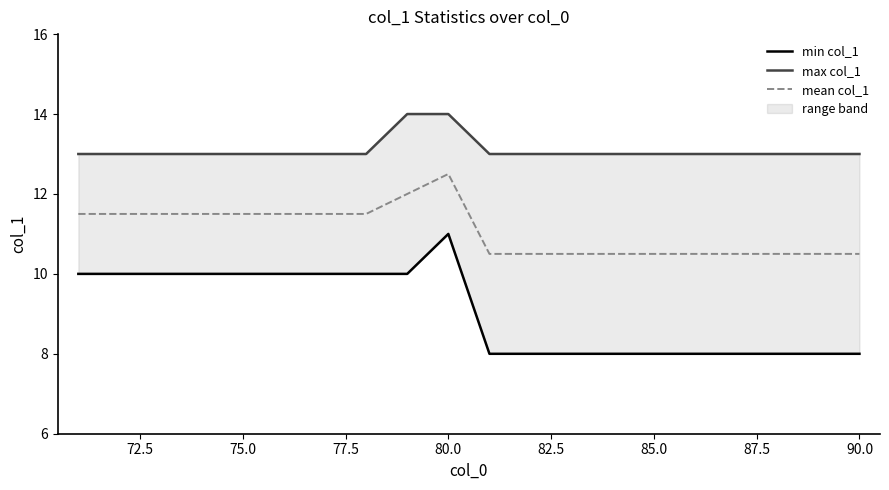

Reading right to left, extract all data points from this chart.

min col_1: 8.0	8.0	8.0	8.0	8.0	8.0	8.0	8.0	8.0	8.0	11.0	10.0	10.0	10.0	10.0	10.0	10.0	10.0	10.0	10.0
max col_1: 13.0	13.0	13.0	13.0	13.0	13.0	13.0	13.0	13.0	13.0	14.0	14.0	13.0	13.0	13.0	13.0	13.0	13.0	13.0	13.0
mean col_1: 10.5	10.5	10.5	10.5	10.5	10.5	10.5	10.5	10.5	10.5	12.5	12.0	11.5	11.5	11.5	11.5	11.5	11.5	11.5	11.5